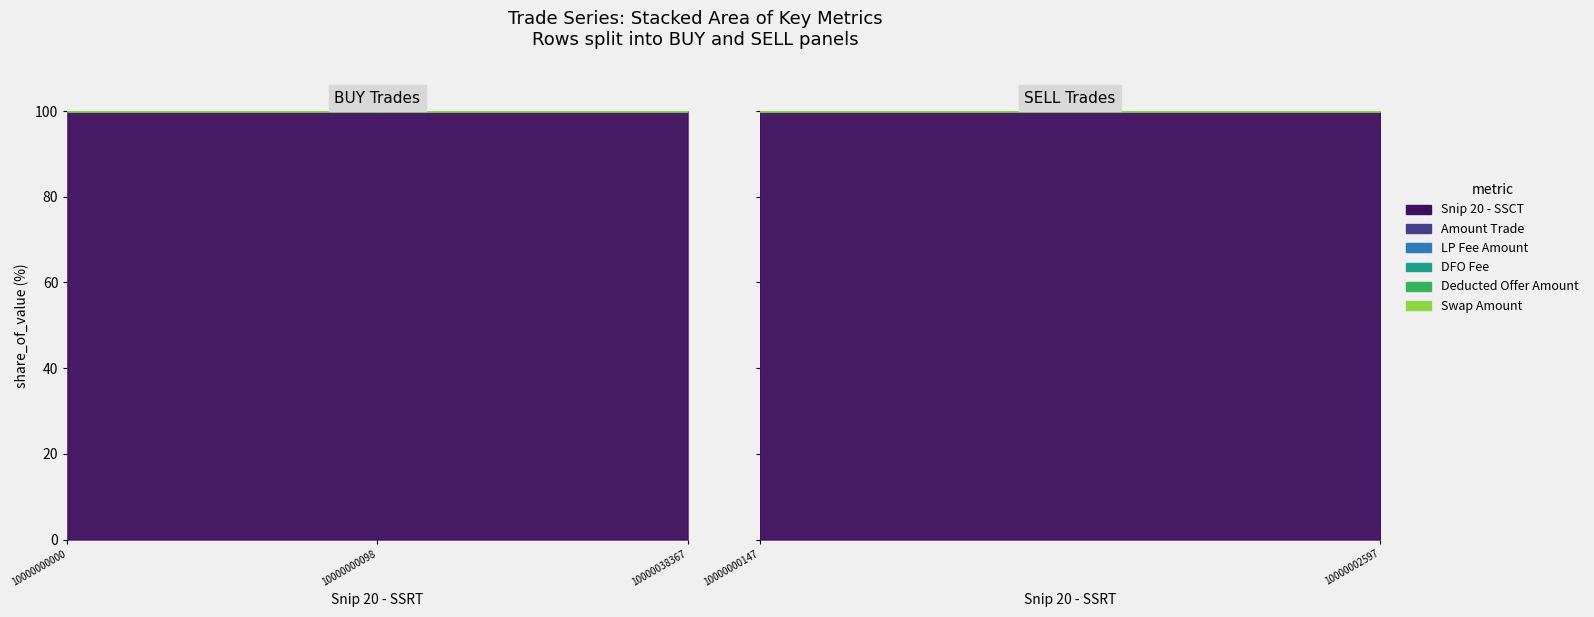

At how many categories does at least one series exceed 8509440184?

5